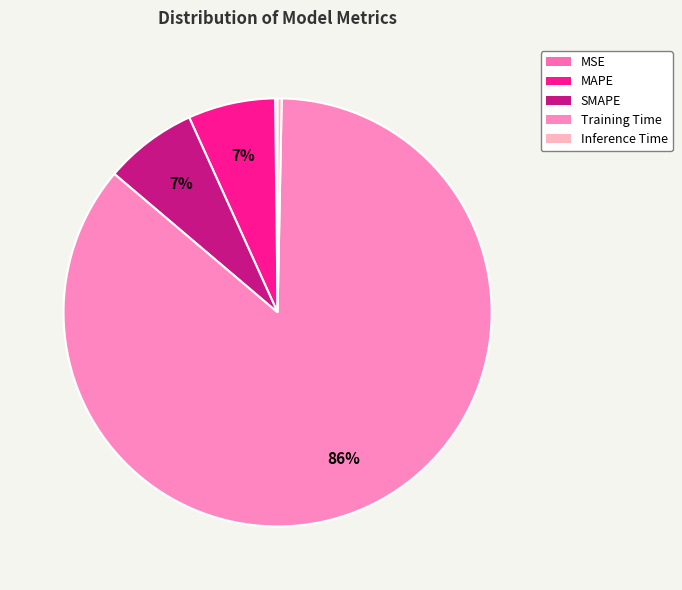

What percentage do Inference Time and Training Time together represent?

86.2%